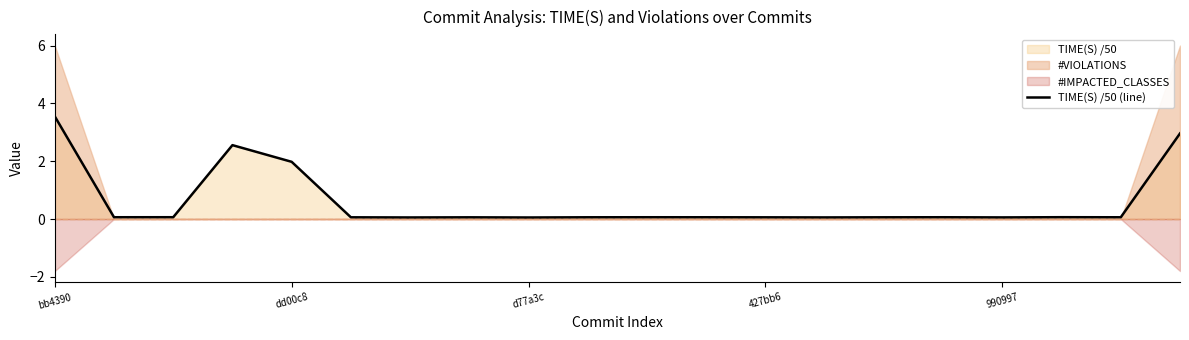

What is the highest value of the TIME(S) /50 (line) series?

3.6